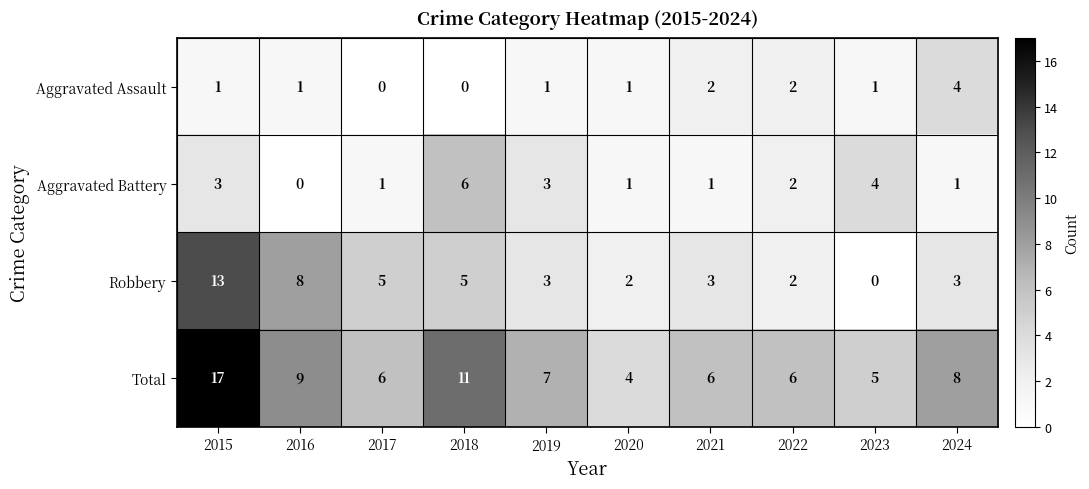

Count the number of data series in this chart.

4